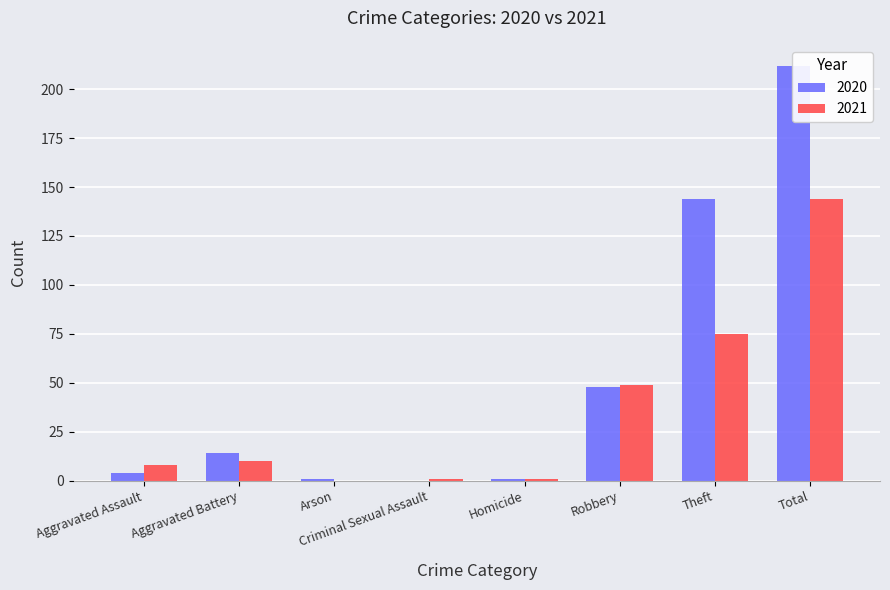

Where does the 2021 series first go above 10?

Robbery